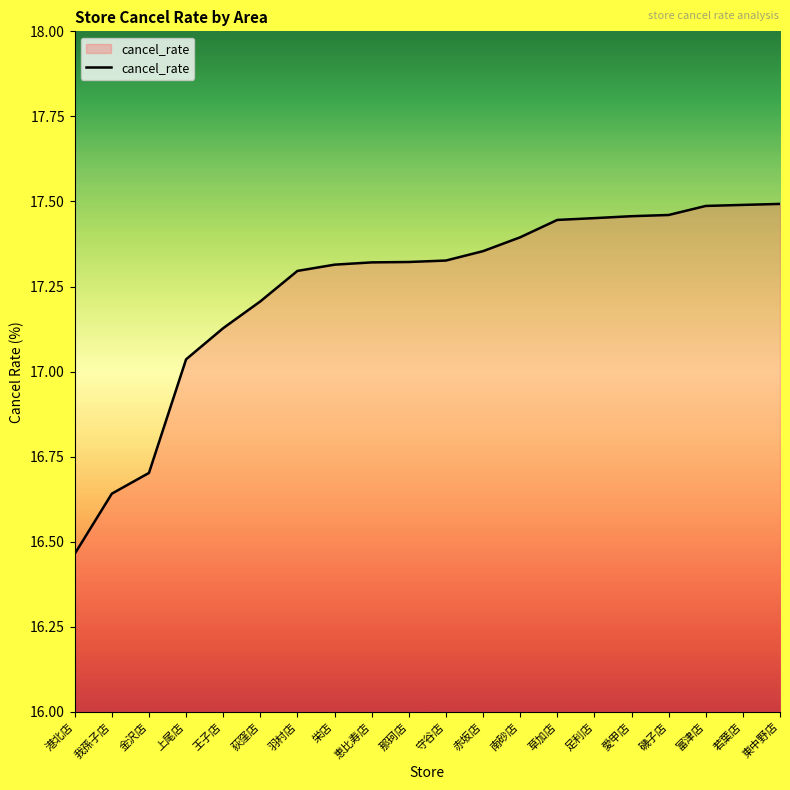

What position from the right is 守谷店?

10